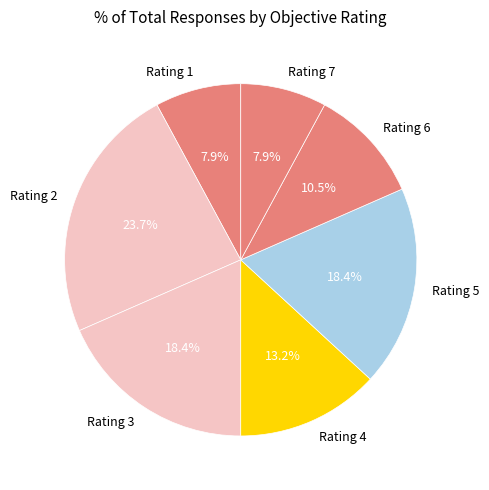

Combined, what portion of the pie is Rating 6 and Rating 2?

34.2%